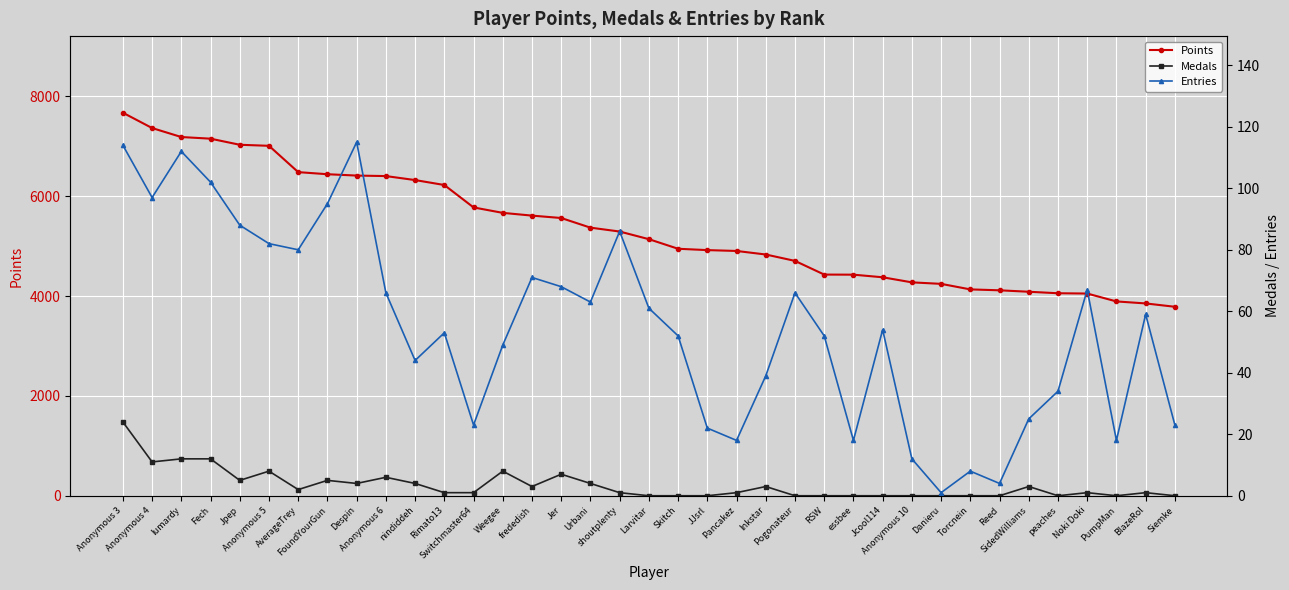

What is the sum of all Entries values?

2041